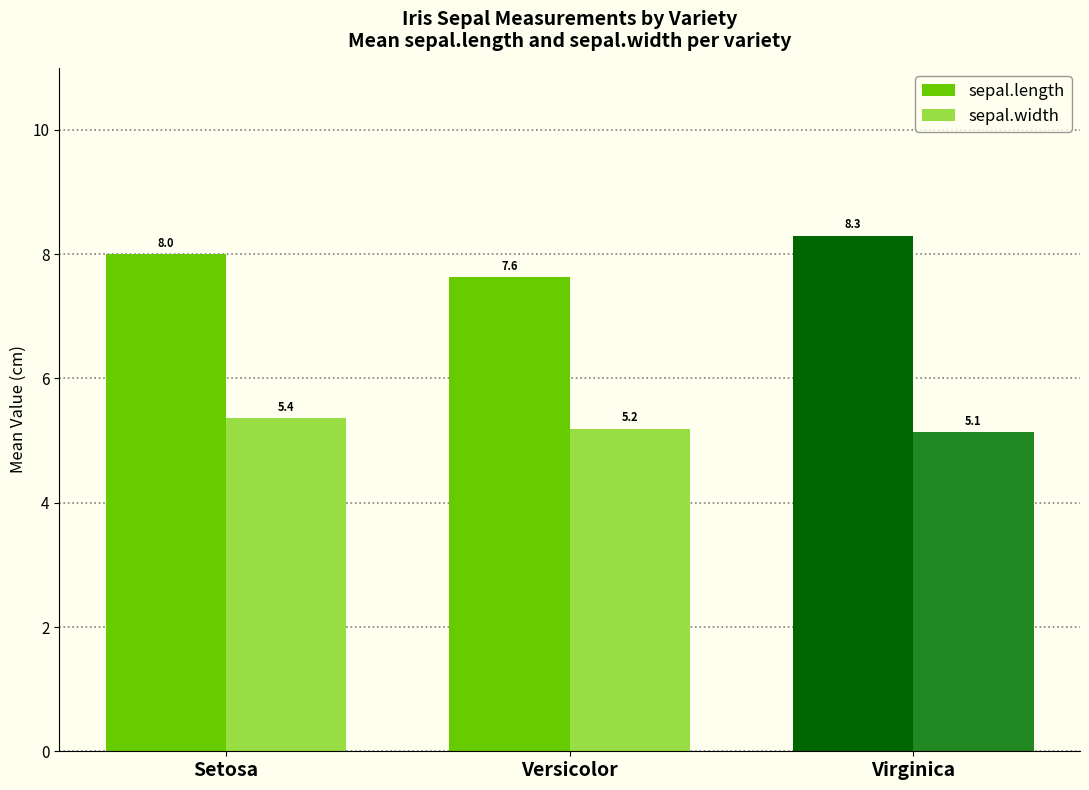

What is the total value across all series at Virginica?

13.4